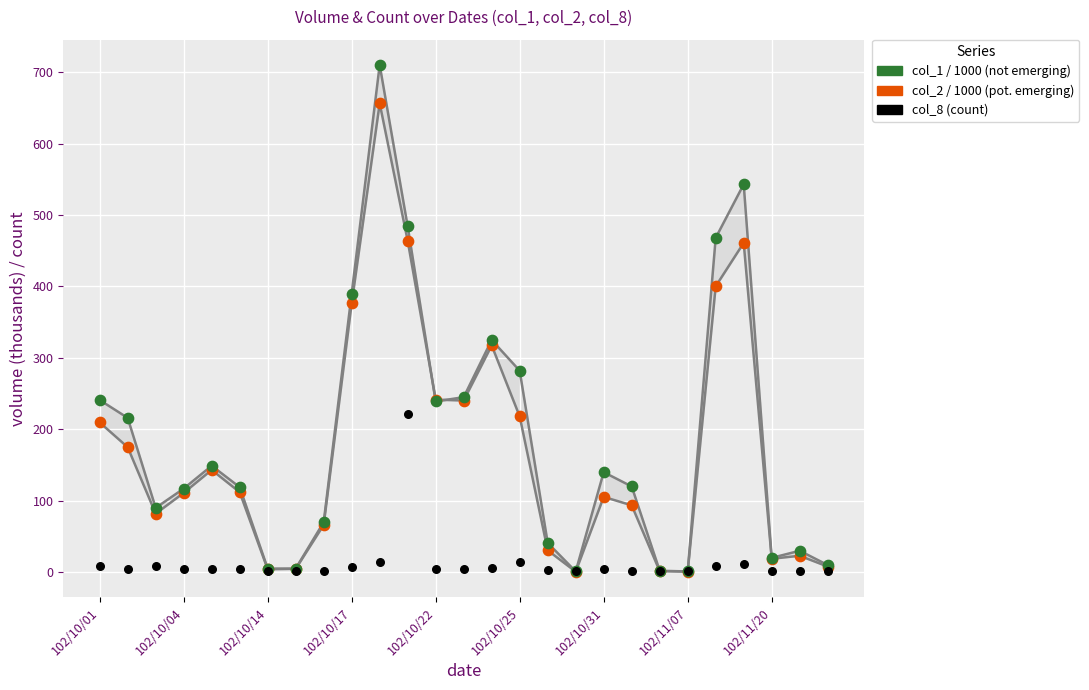

Across all series, what Y value is closest to 355?

376.5